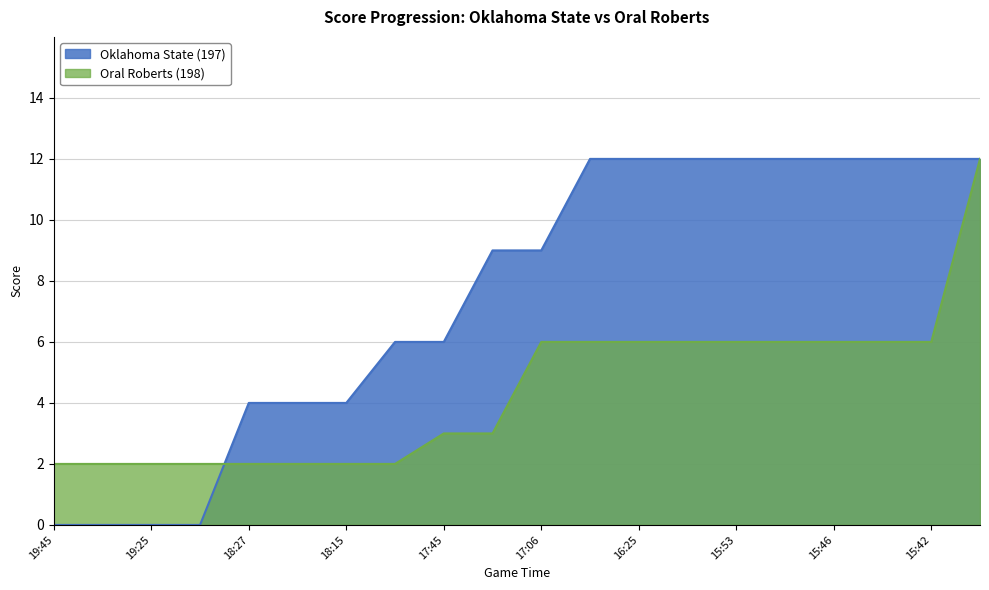

Is the value of Oklahoma State (197) at 17:45 greater than the value of Oral Roberts (198) at 18:27?

Yes